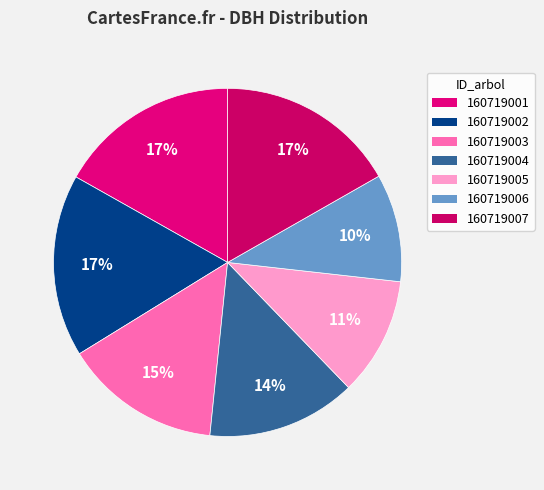

Is it true that 160719001 is 17% of the pie?

True